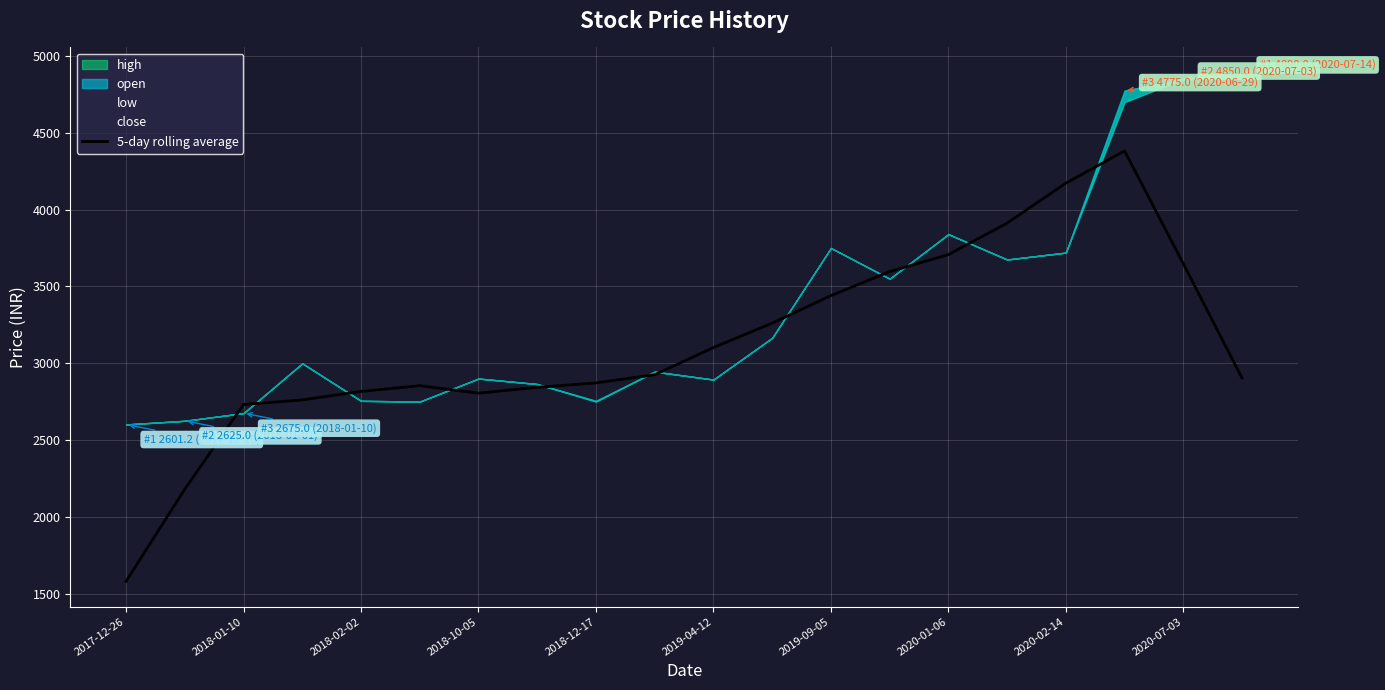

The value of 5-day rolling average at 2020-07-03 is 5192.5. True or false?

False